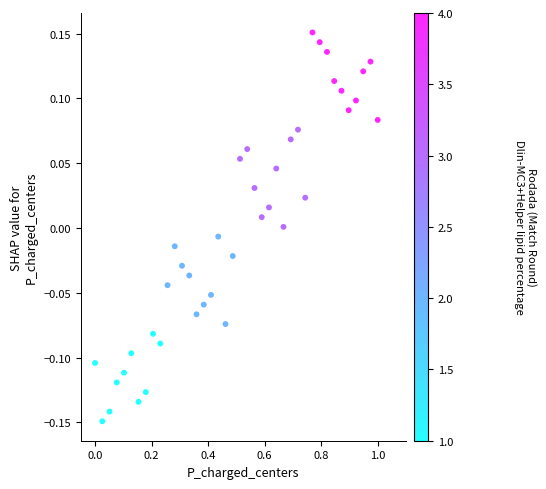

What is the range of Y values (max minus min)?

0.3